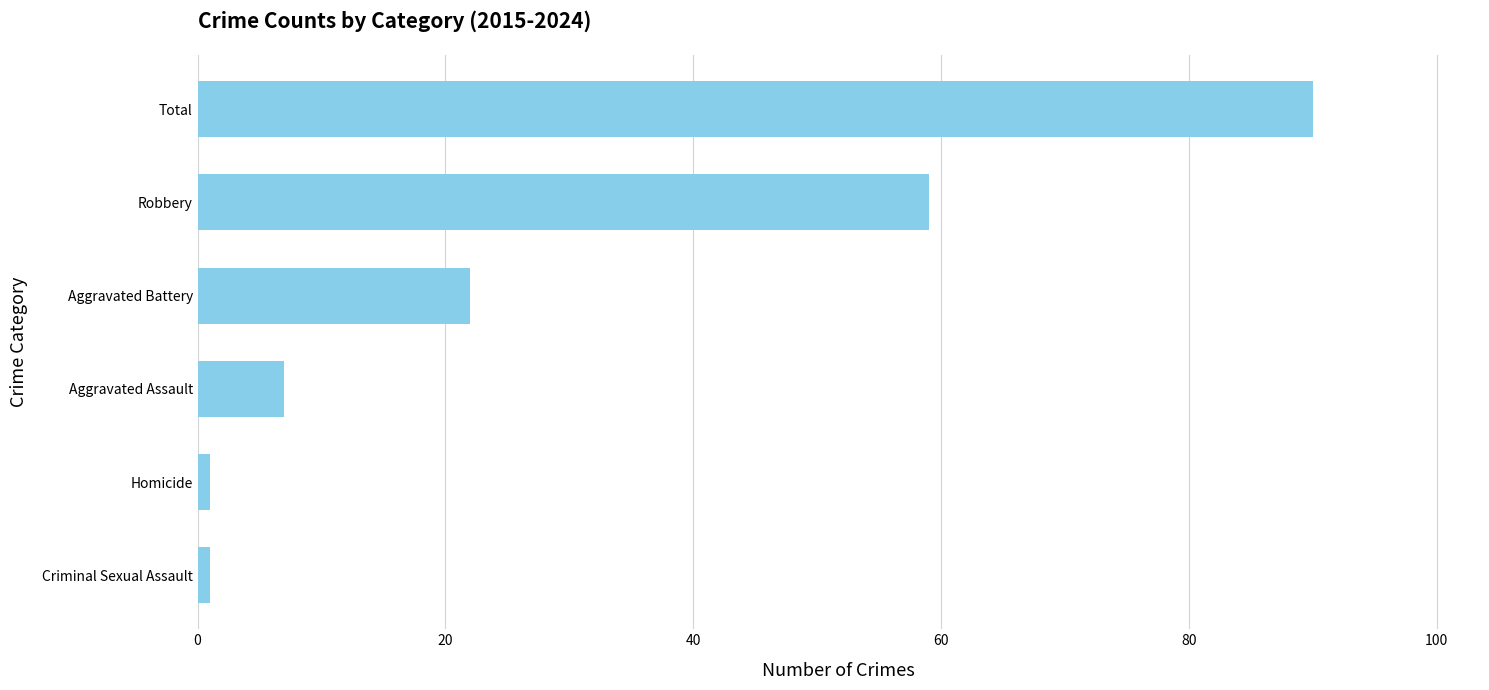

Reading top to bottom, extract all data points from this chart.

Total=90	Robbery=59	Aggravated Battery=22	Aggravated Assault=7	Homicide=1	Criminal Sexual Assault=1